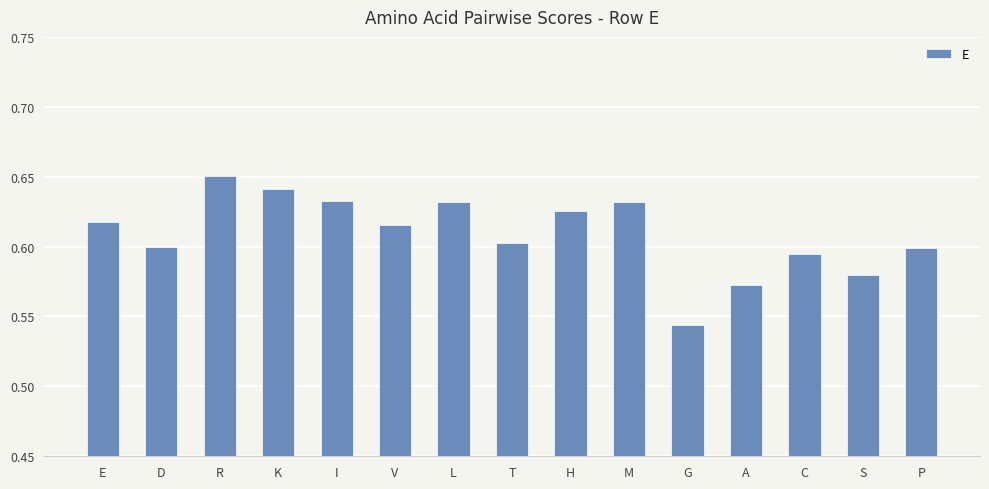

The value at E is 0.6. True or false?

True